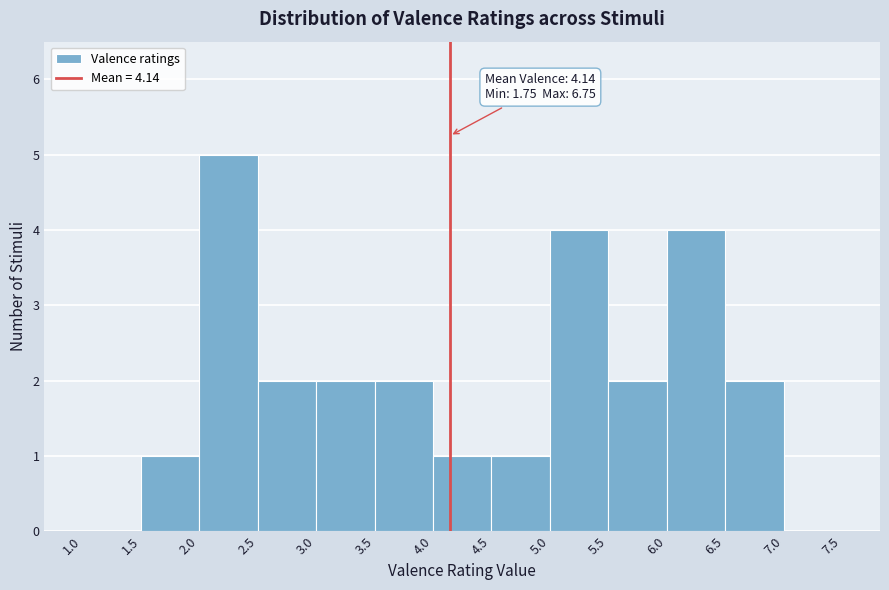

Over which range of the x-axis is the bar tallest?

2.0 to 2.5